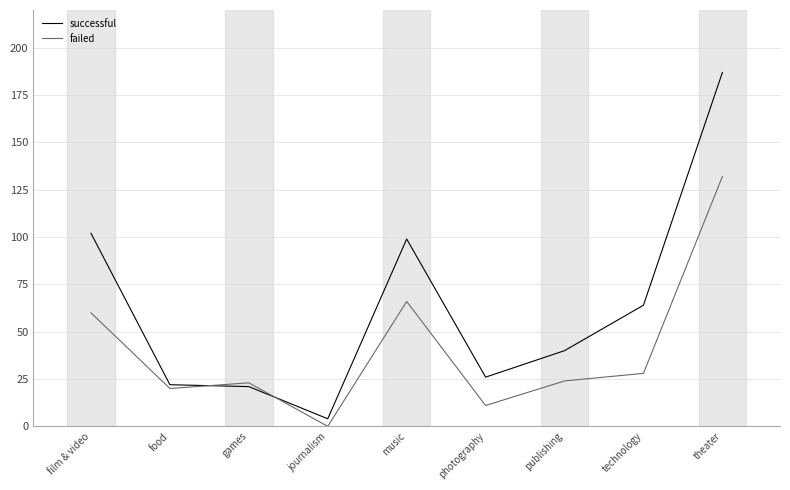

True or false: failed has a value of 43 at technology.

False